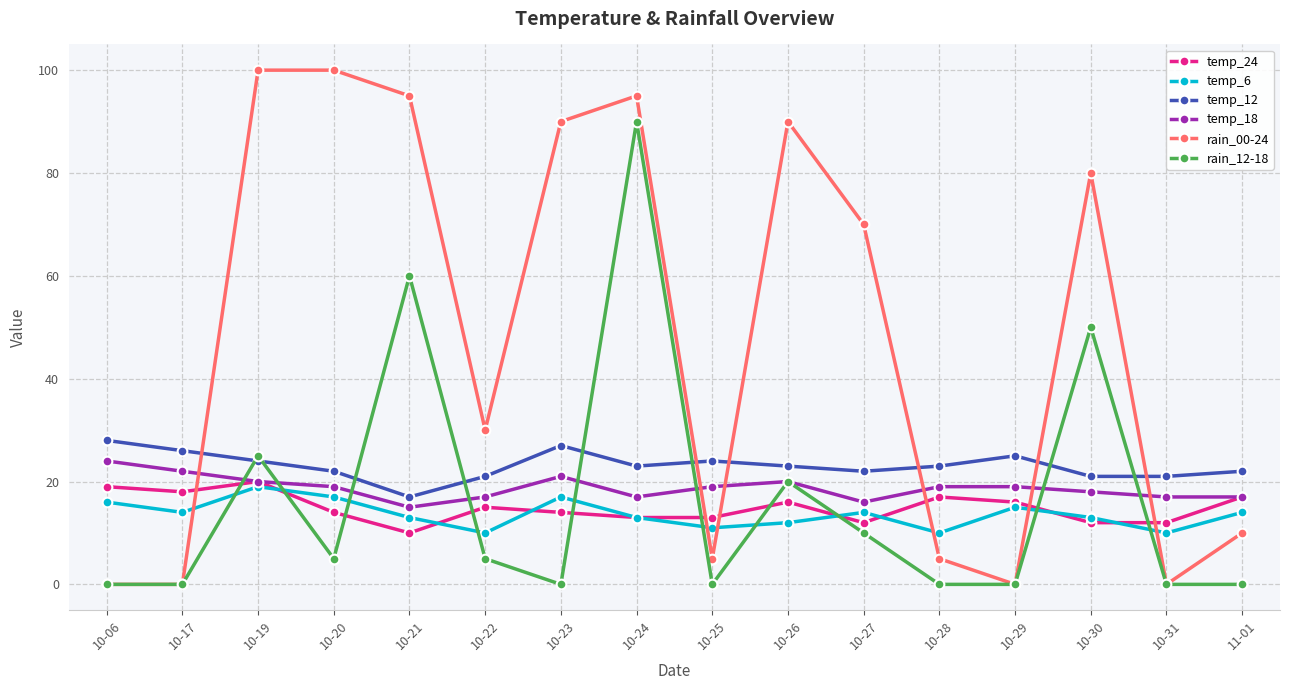

True or false: temp_12 has more than 2 interior local peaks.

True